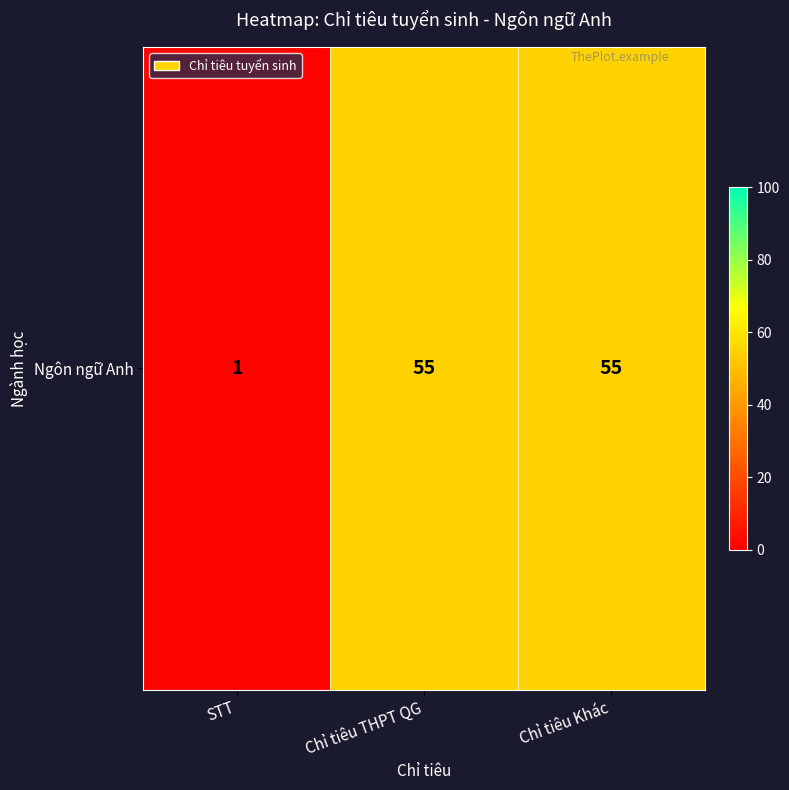

Approximately how many times larger is the value at Chỉ tiêu THPT QG compared to STT?

55.0